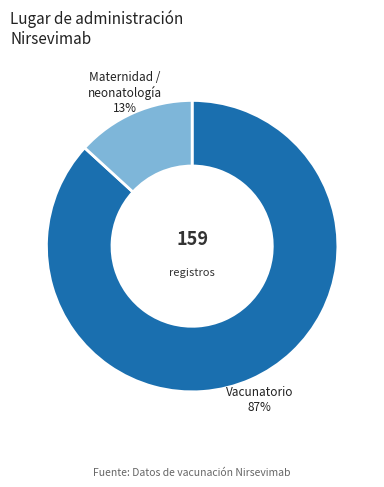

How many slices are in this pie chart?

2